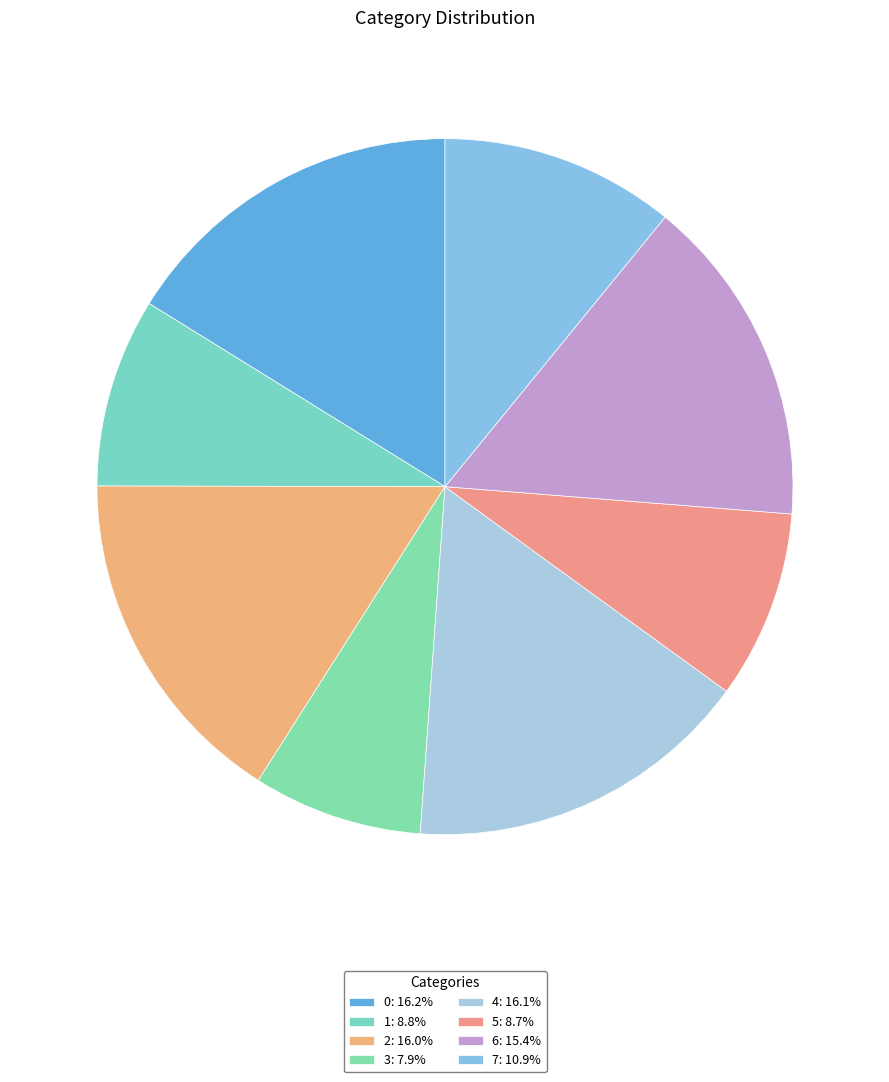

What is the total percentage of 1 and 6?

24.1%